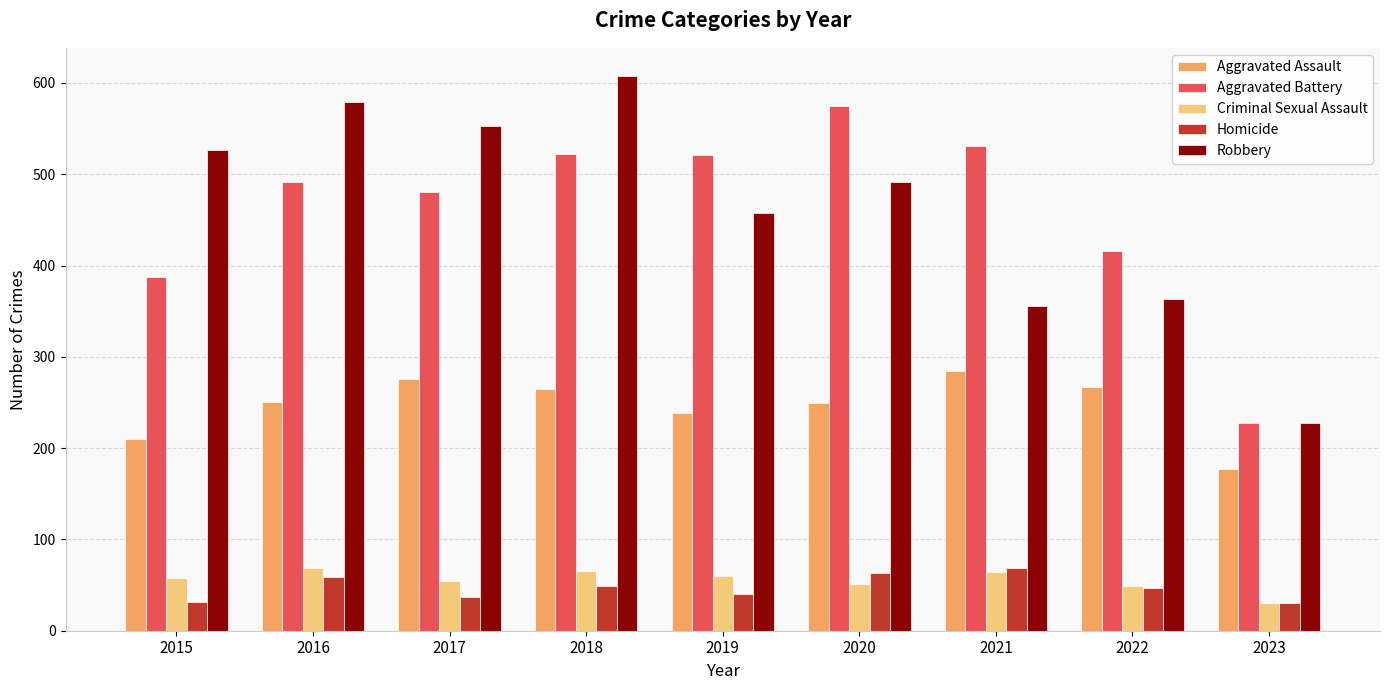

What is the highest value of the Robbery series?

608